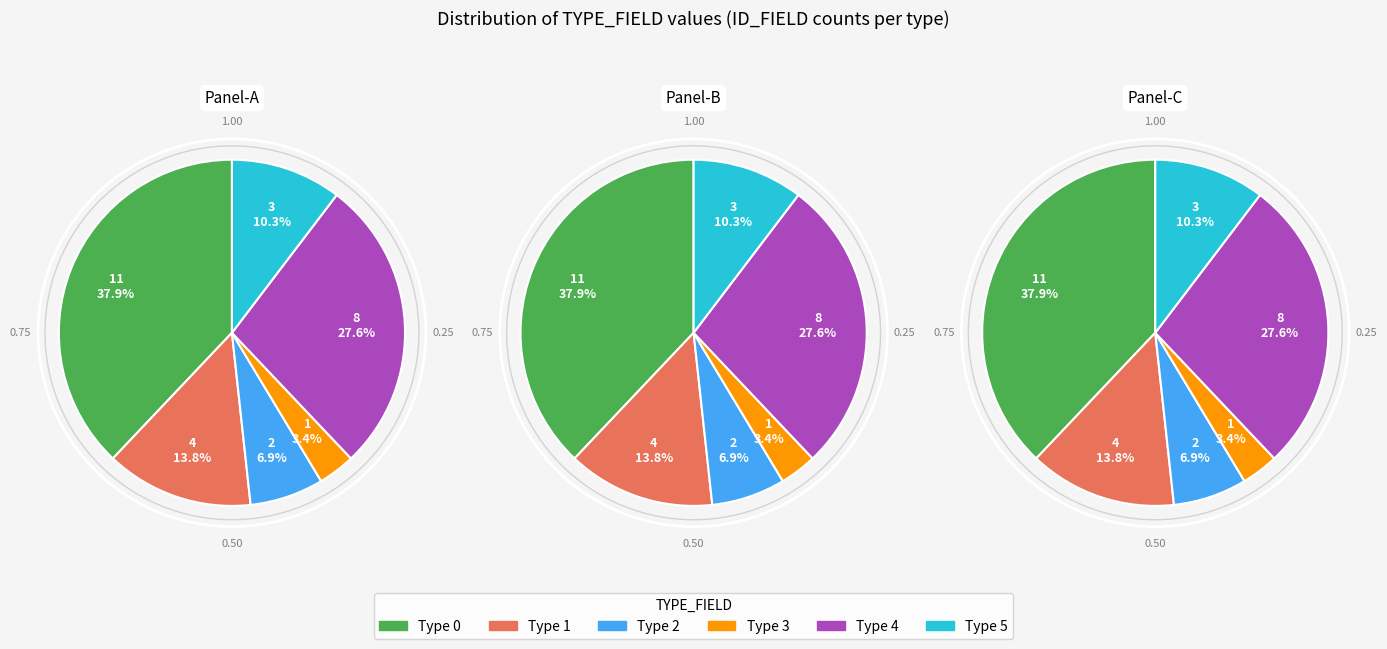

Does 2 represent more than half of the total?

No